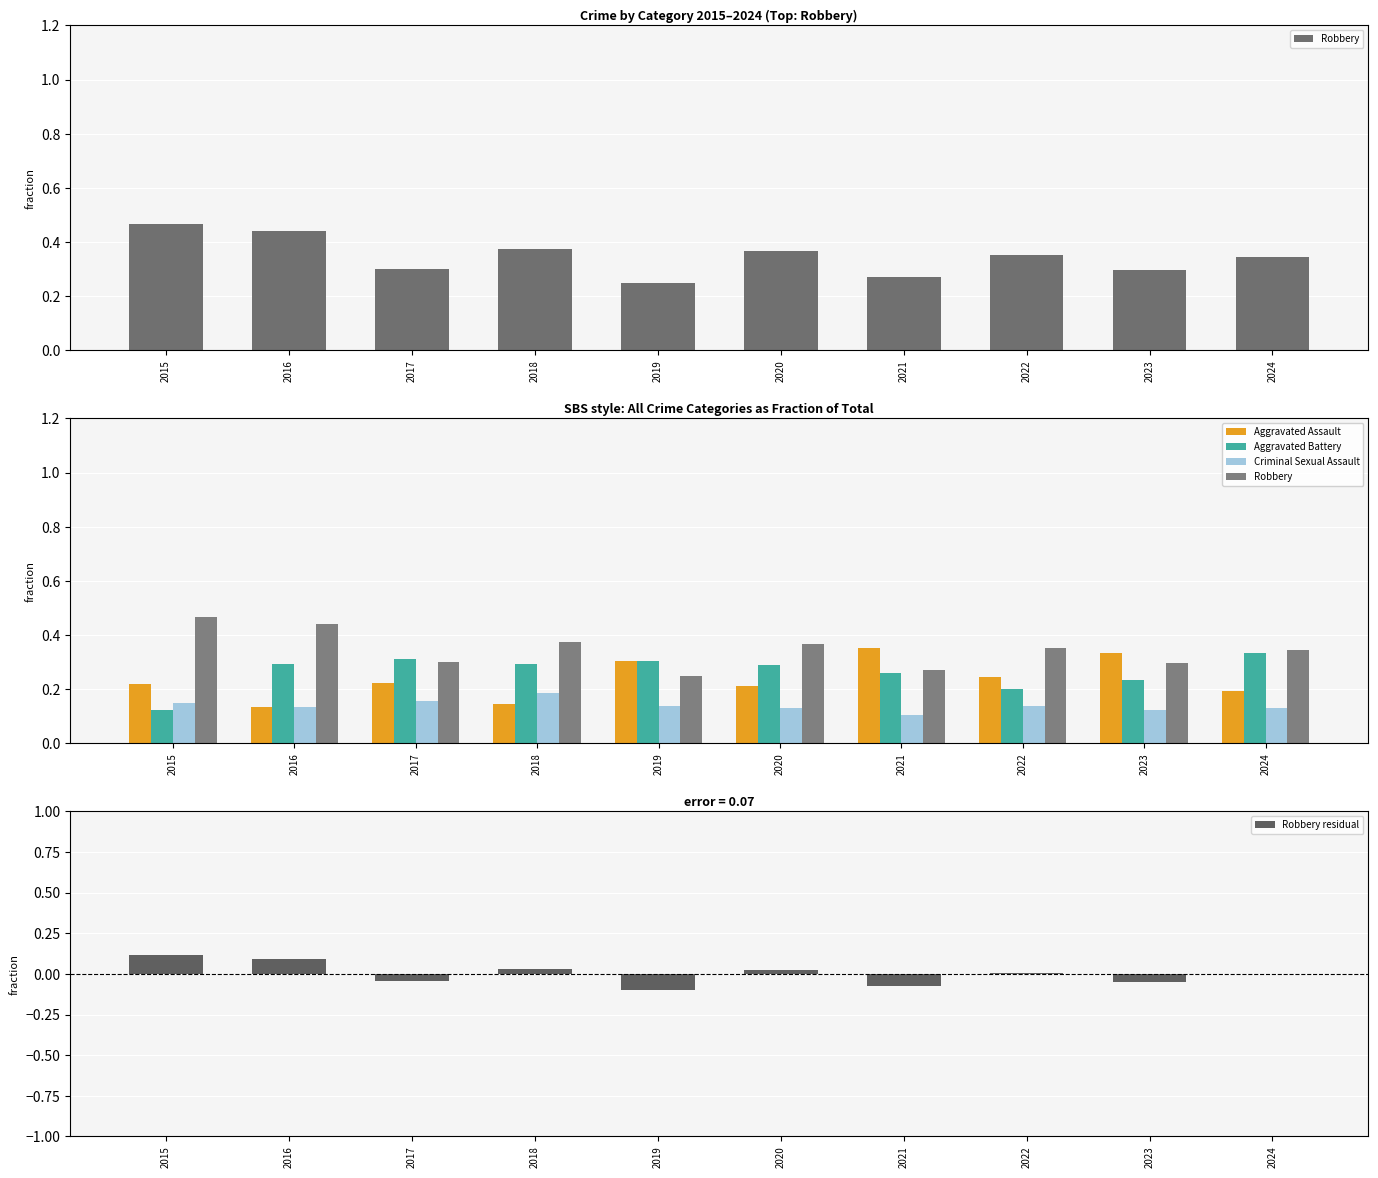

Reading left to right, transcribe all the data shown in this chart.

Robbery: 0.5	0.4	0.3	0.4	0.2	0.4	0.3	0.4	0.3	0.3
Aggravated Assault: 0.2	0.1	0.2	0.1	0.3	0.2	0.4	0.2	0.3	0.2
Aggravated Battery: 0.1	0.3	0.3	0.3	0.3	0.3	0.3	0.2	0.2	0.3
Criminal Sexual Assault: 0.2	0.1	0.2	0.2	0.1	0.1	0.1	0.1	0.1	0.1
Robbery residual: 0.1	0.1	-0.0	0.0	-0.1	0.0	-0.1	0.0	-0.1	-0.0